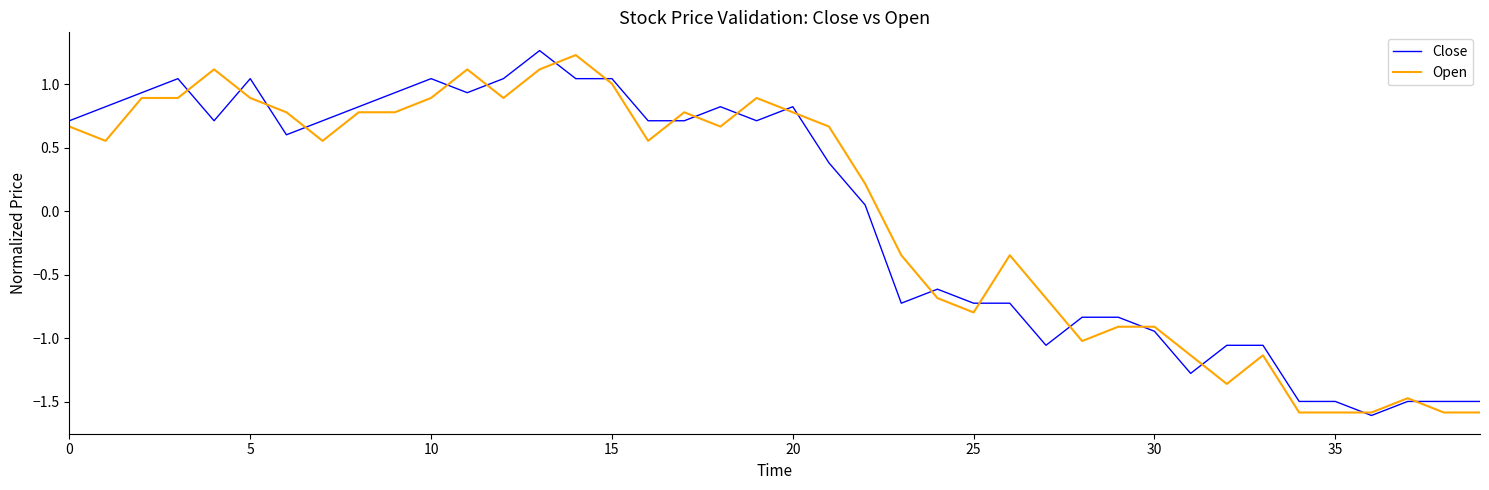

What is the maximum value for Open?

1.2